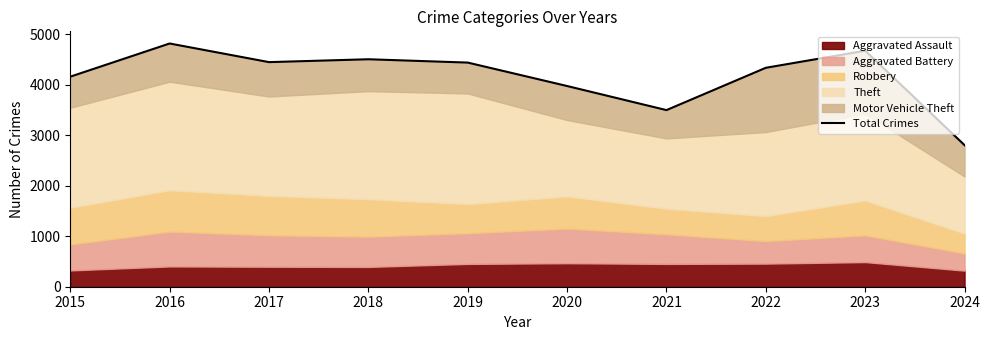

Where is the first local maximum?

2016